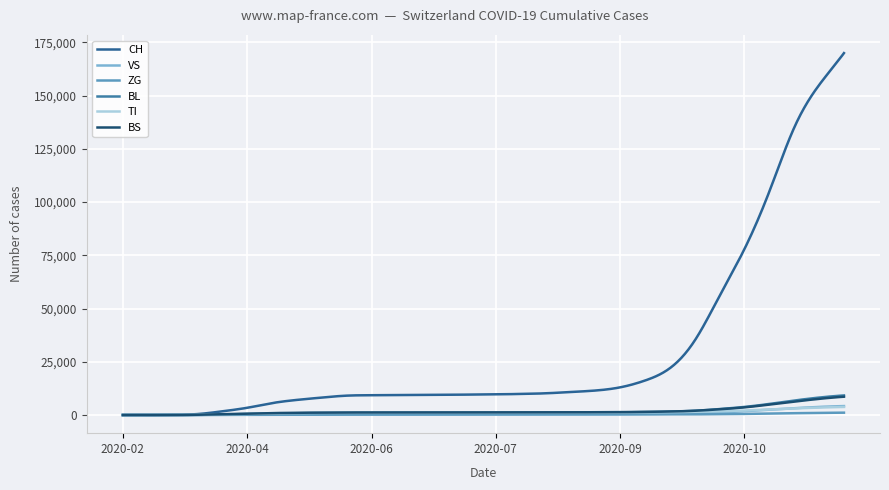

Is this an area chart (filled region under the line)?

No